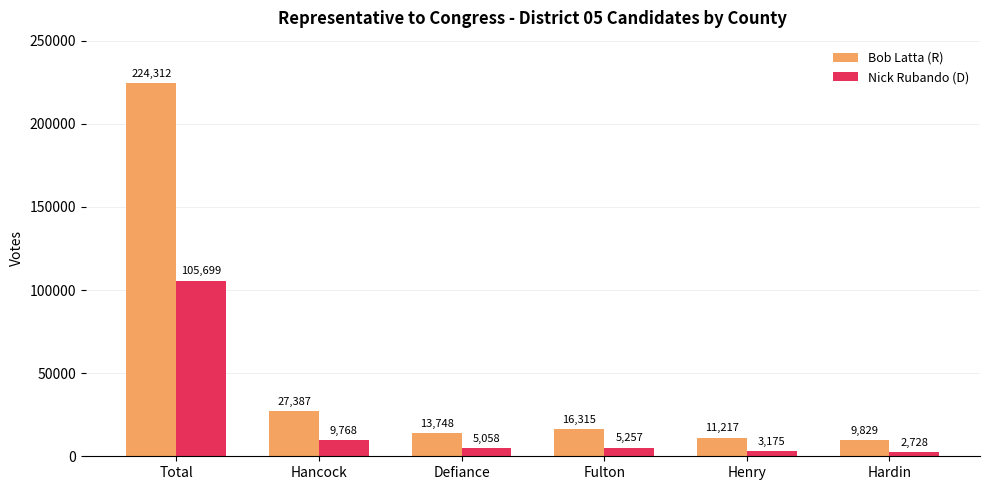

Which series has the largest total across all categories?

Bob Latta (R)